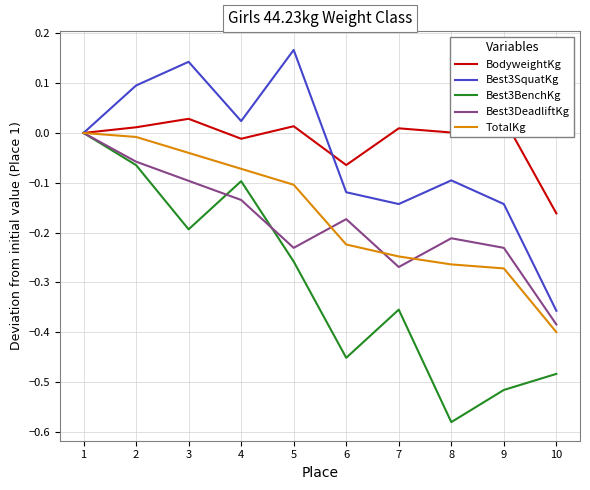

Where do Best3BenchKg and Best3DeadliftKg first cross each other?

3 and 4